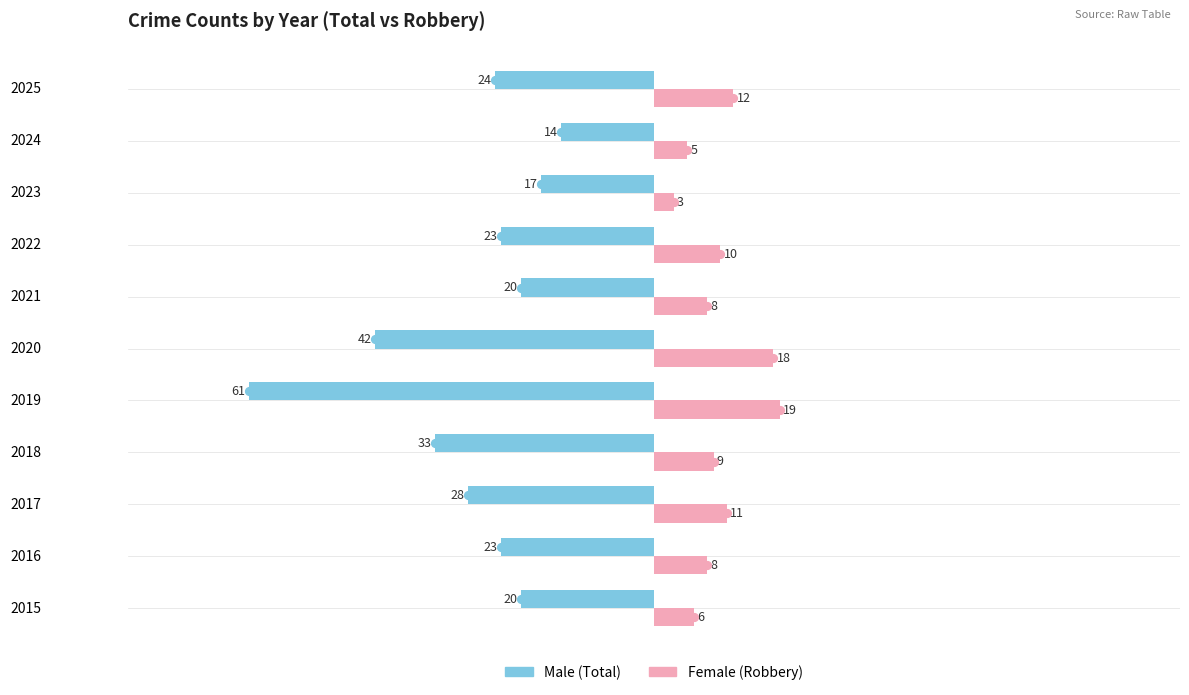

What is the smallest value displayed?

-61